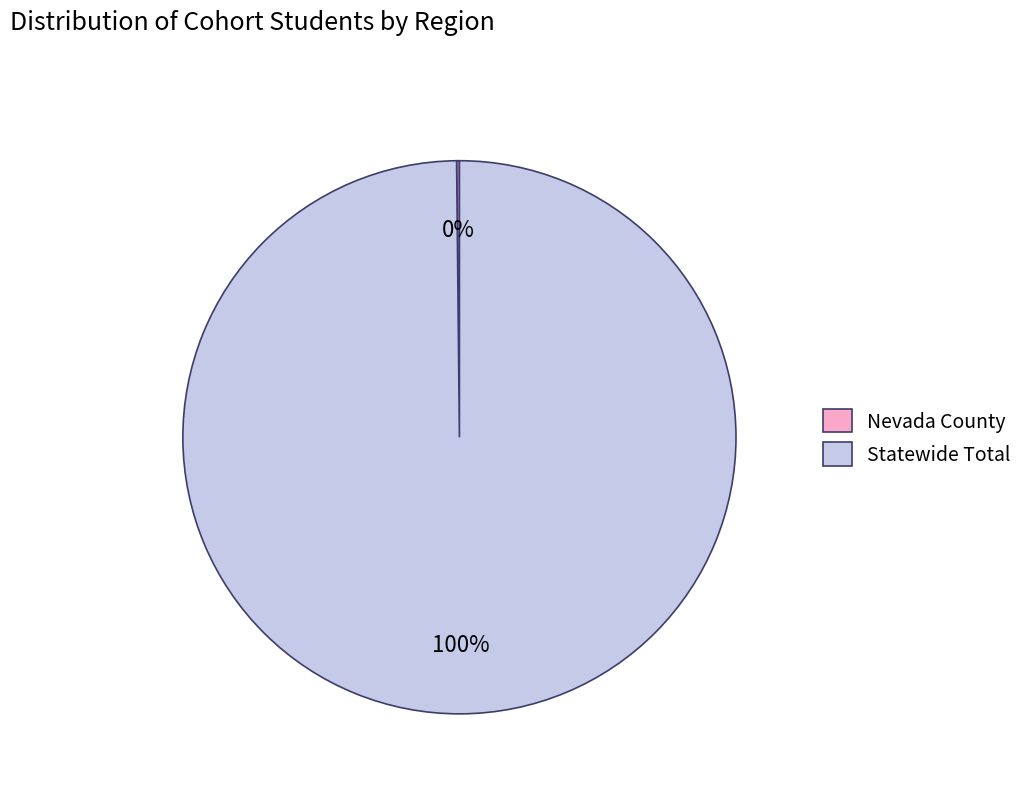

To the nearest percent, what percentage of the pie is Statewide Total?

100%